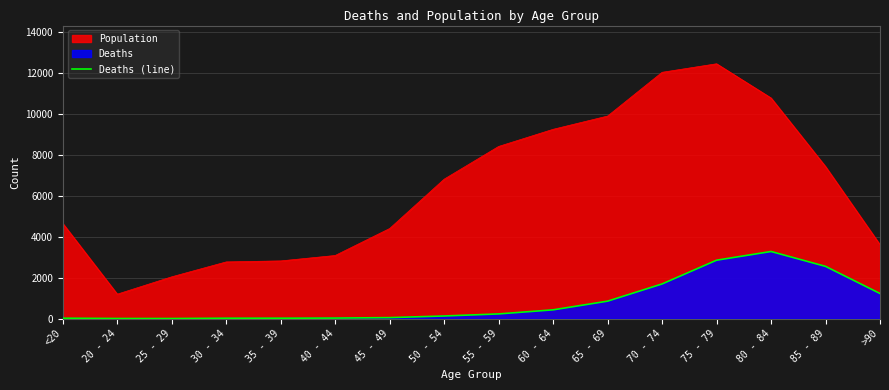

What is the label of the 12th point from the left?

70 - 74